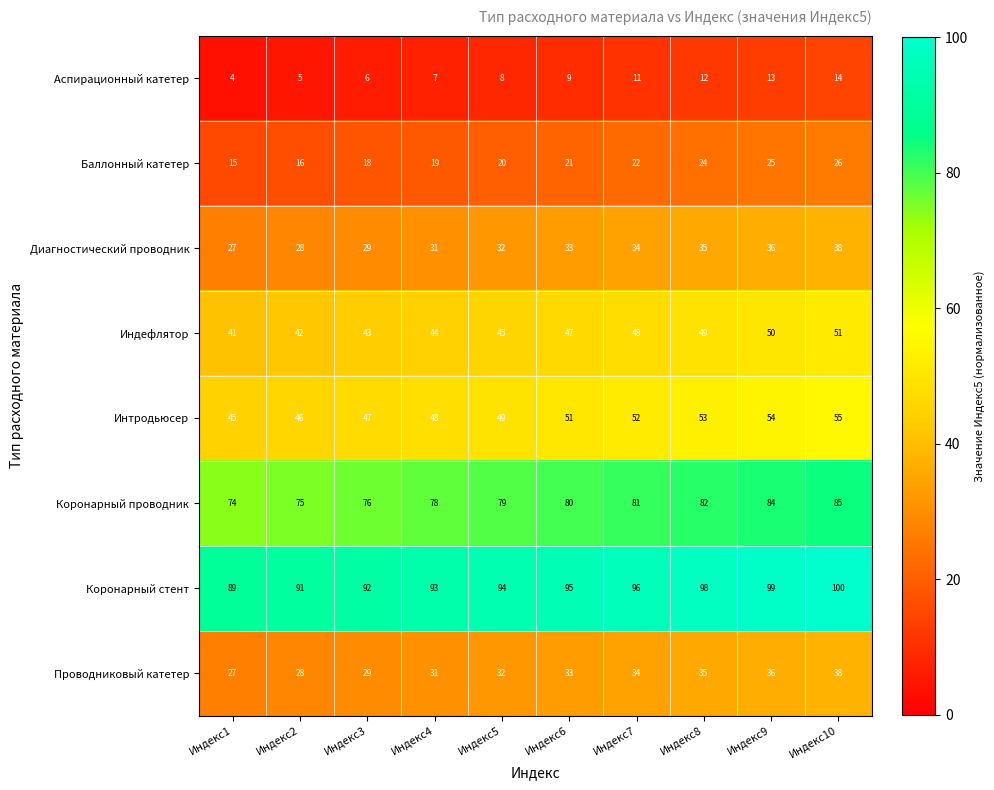

What is the difference between the highest and lowest values at Индекс7?

85